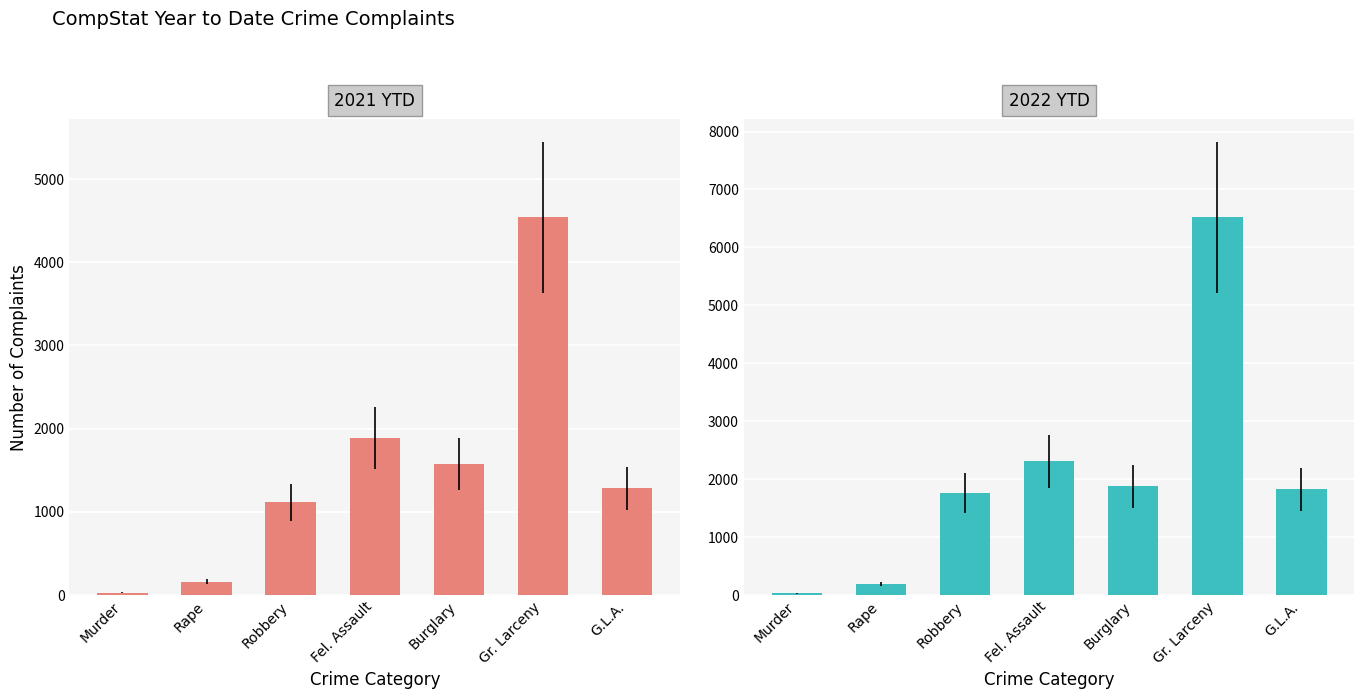

Read the 2022 YTD value at Burglary, to the nearest 50.

1850